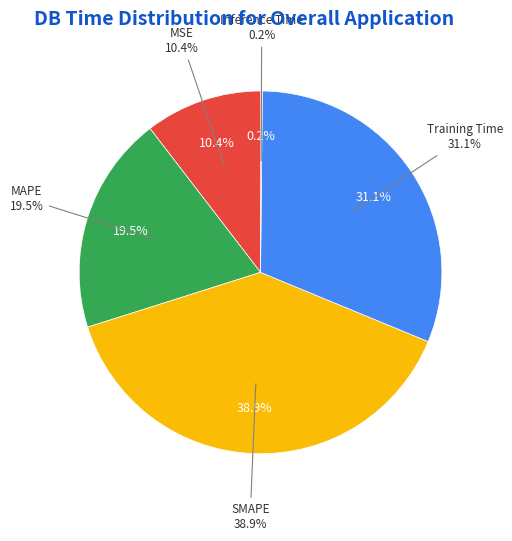

Rank the categories by value from highest to lowest.

SMAPE, Training Time, MAPE, MSE, Inference Time